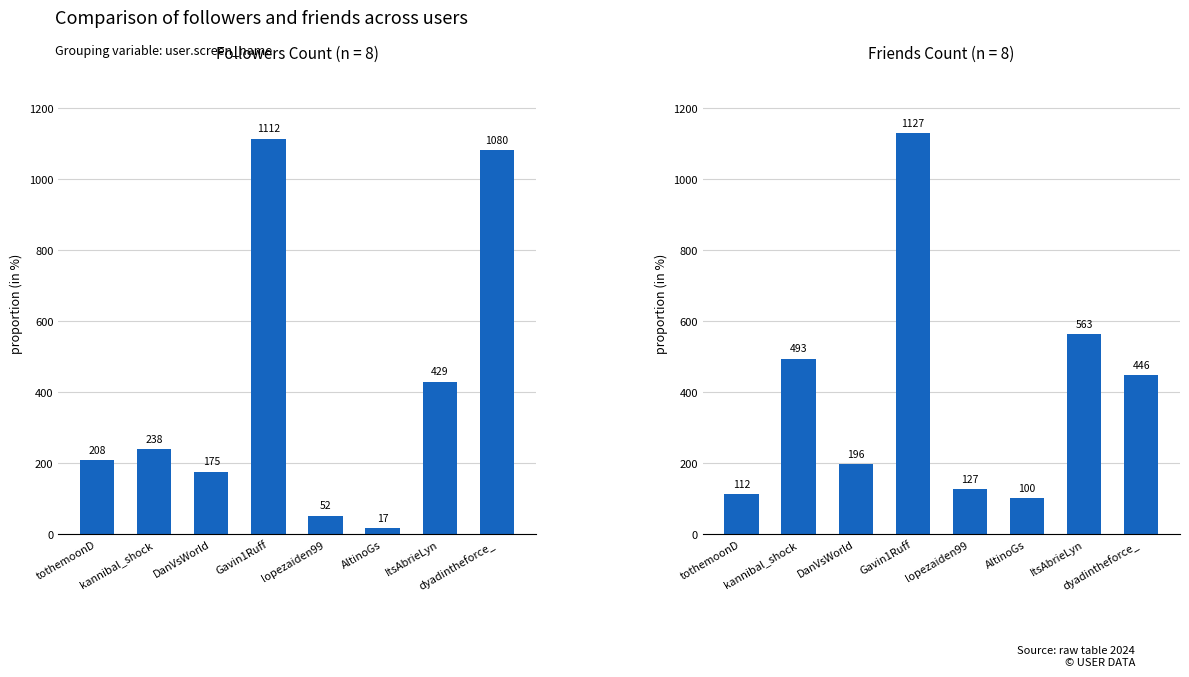

What is the label of the 5th bar from the right?

Gavin1Ruff